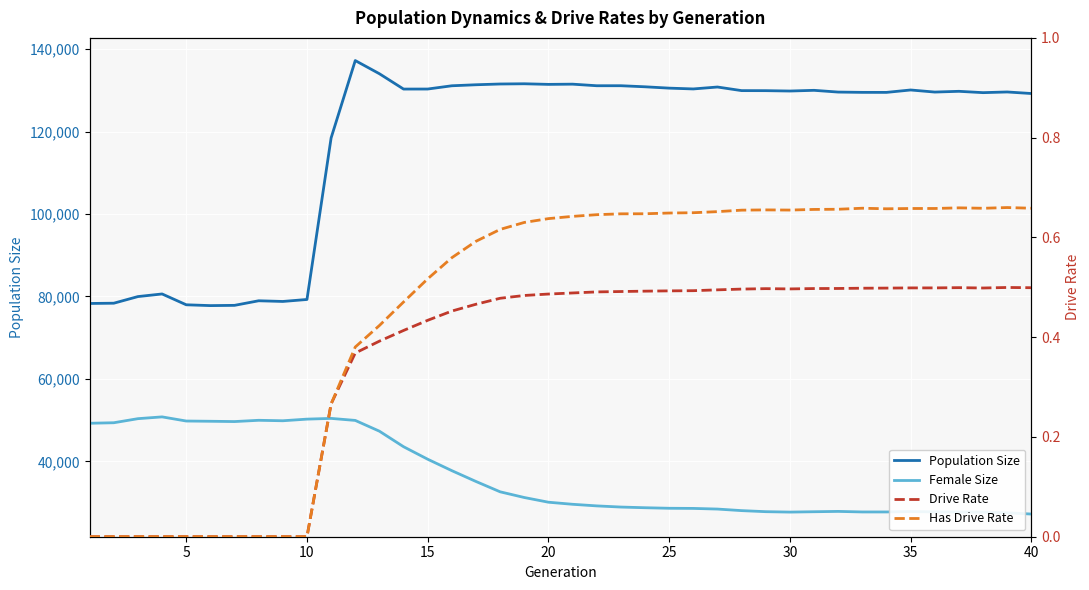

What is the greatest value displayed?

137229.0